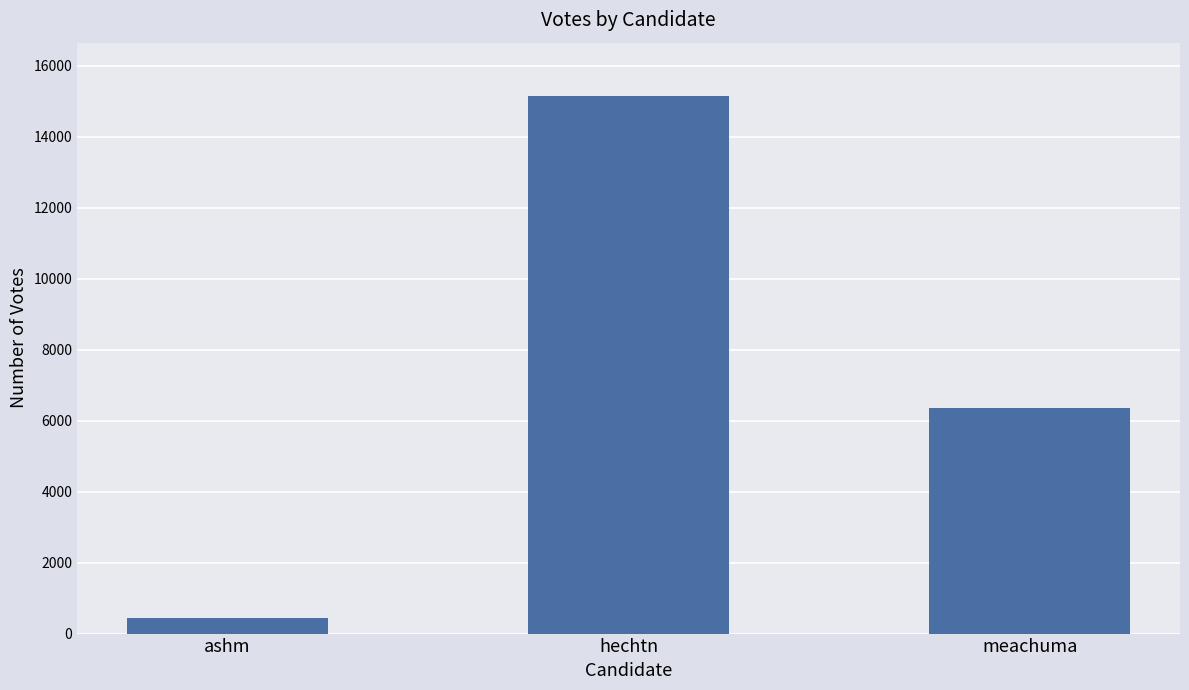

What is the difference between the values at hechtn and ashm?

14702